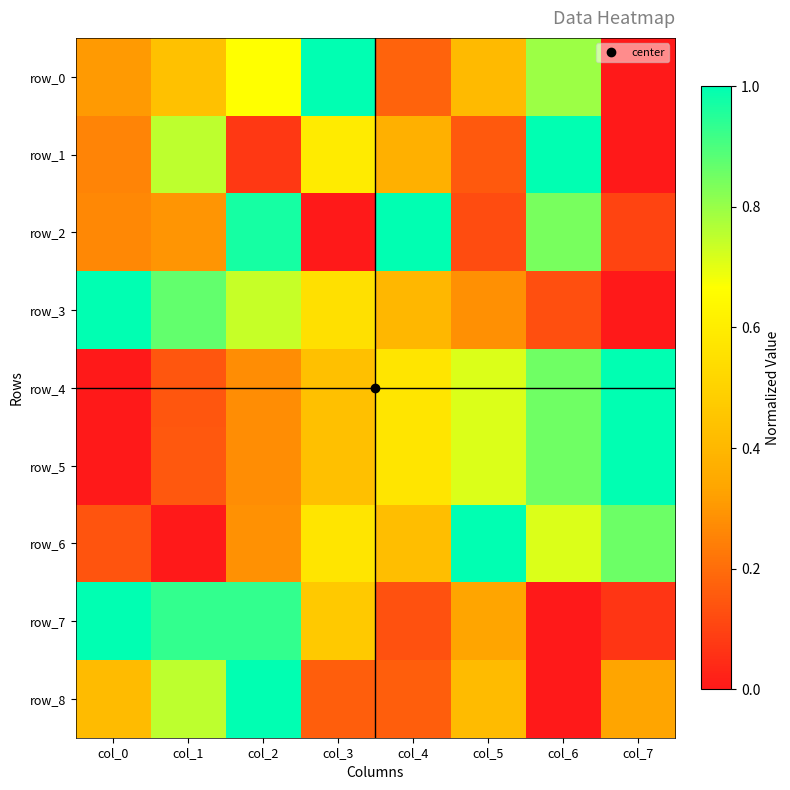

At which category is the sum across all series the highest?

col_2